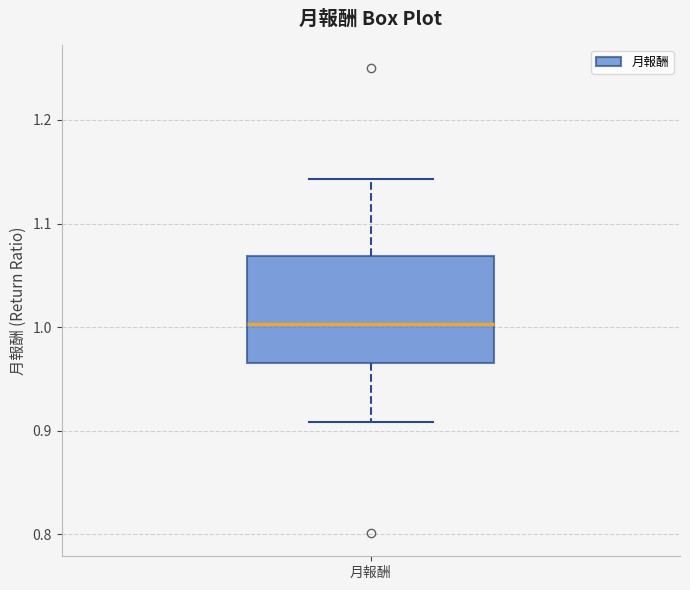

Where is the upper edge of the box for 月報酬 on the y-axis? The values are not printed on the chart, so give them approximately, as read against the axis.

1.07